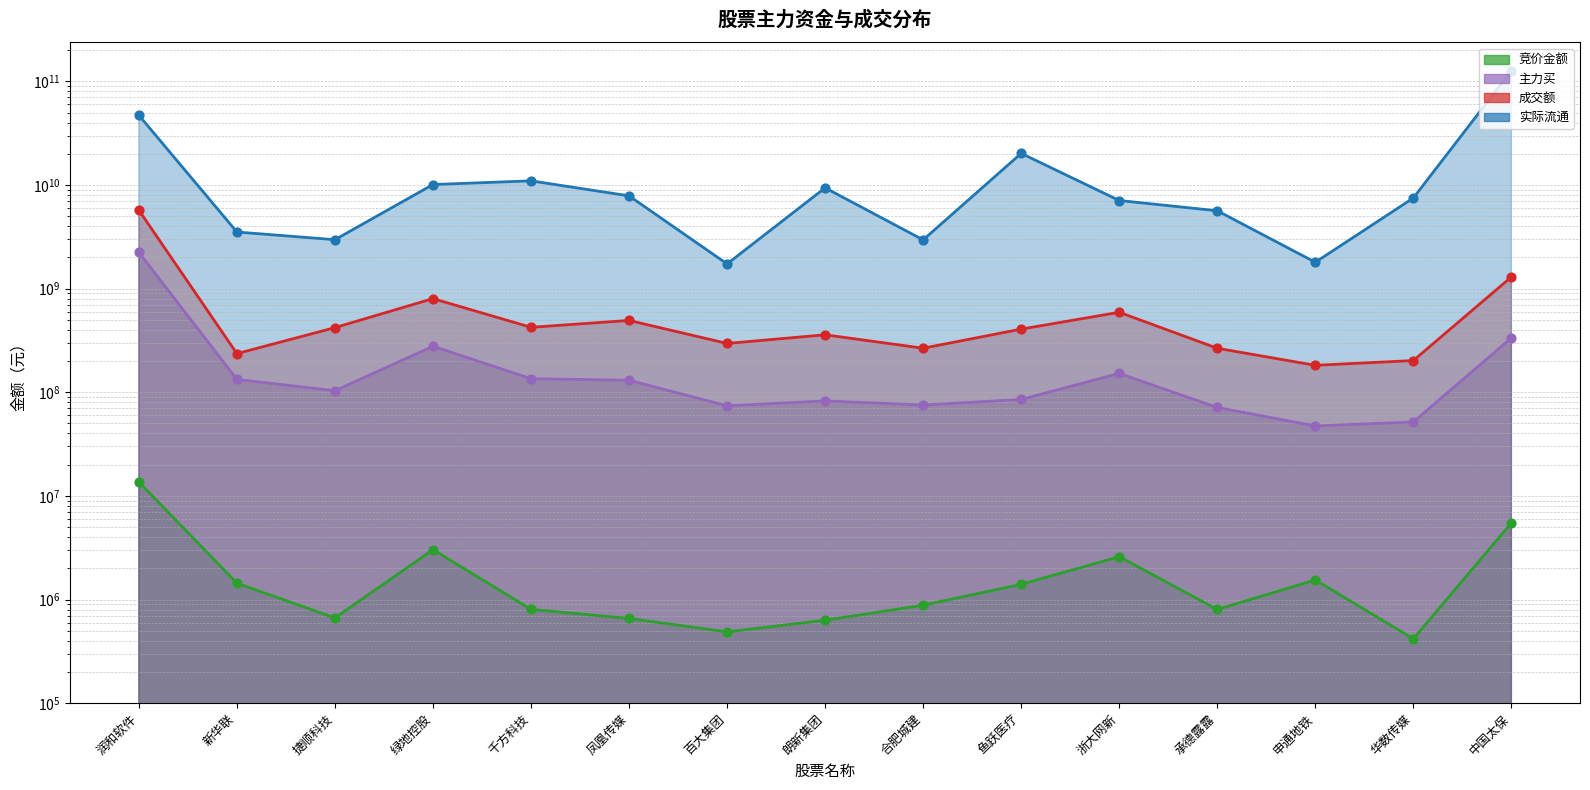

Which series has the largest total across all categories?

实际流通